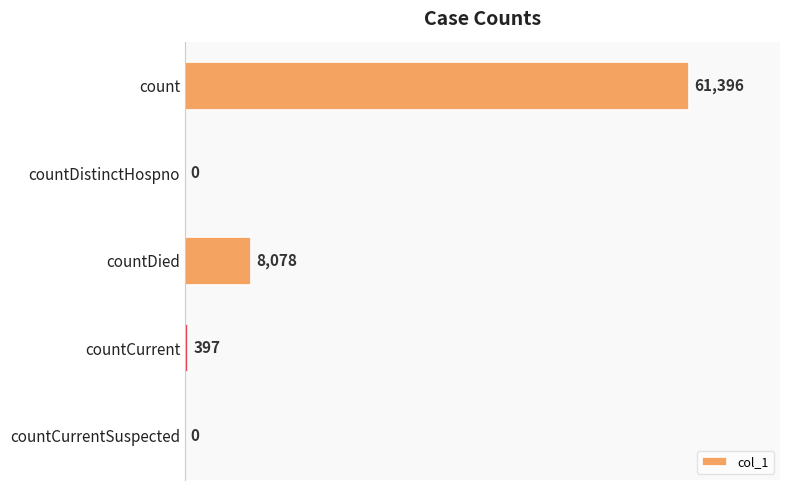

Reading top to bottom, what are all the values shown in this chart?

count=61396	countDistinctHospno=0	countDied=8078	countCurrent=397	countCurrentSuspected=0